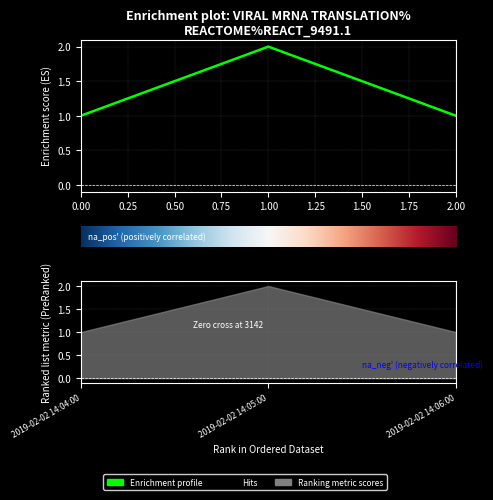

Which label corresponds to the smallest value in the chart?

2019-02-02 14:04:00